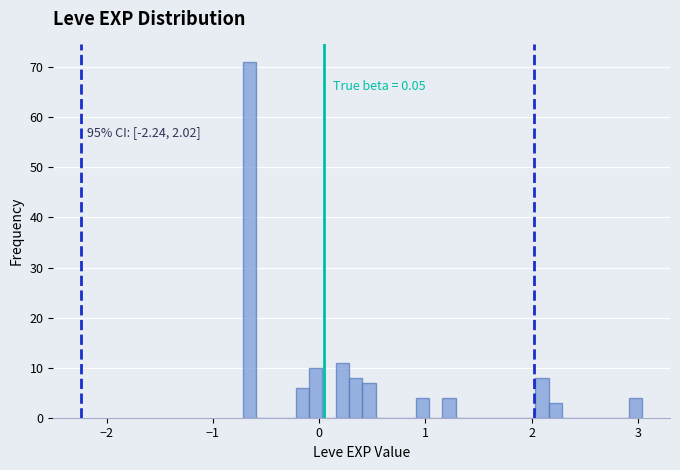

Around what value on the x-axis is the tallest bar? Give the approximate position of its centre, as read against the axis.

-0.7